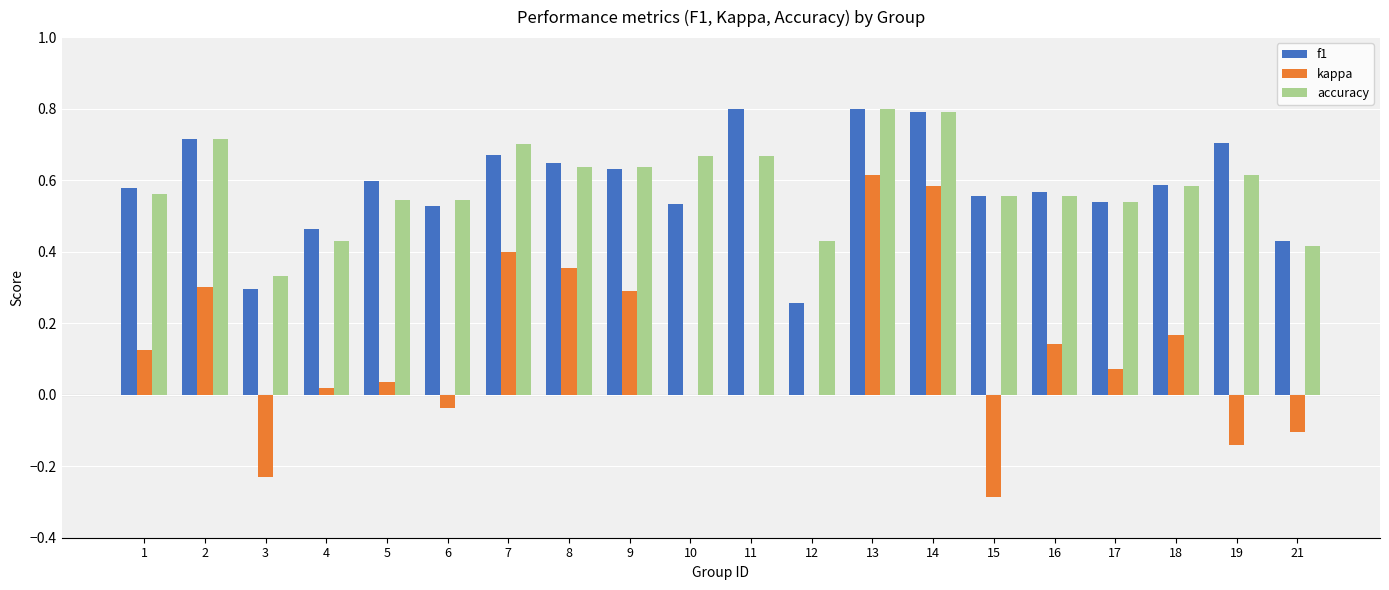

What is the sum of the accuracy values at 18 and 1?

1.1